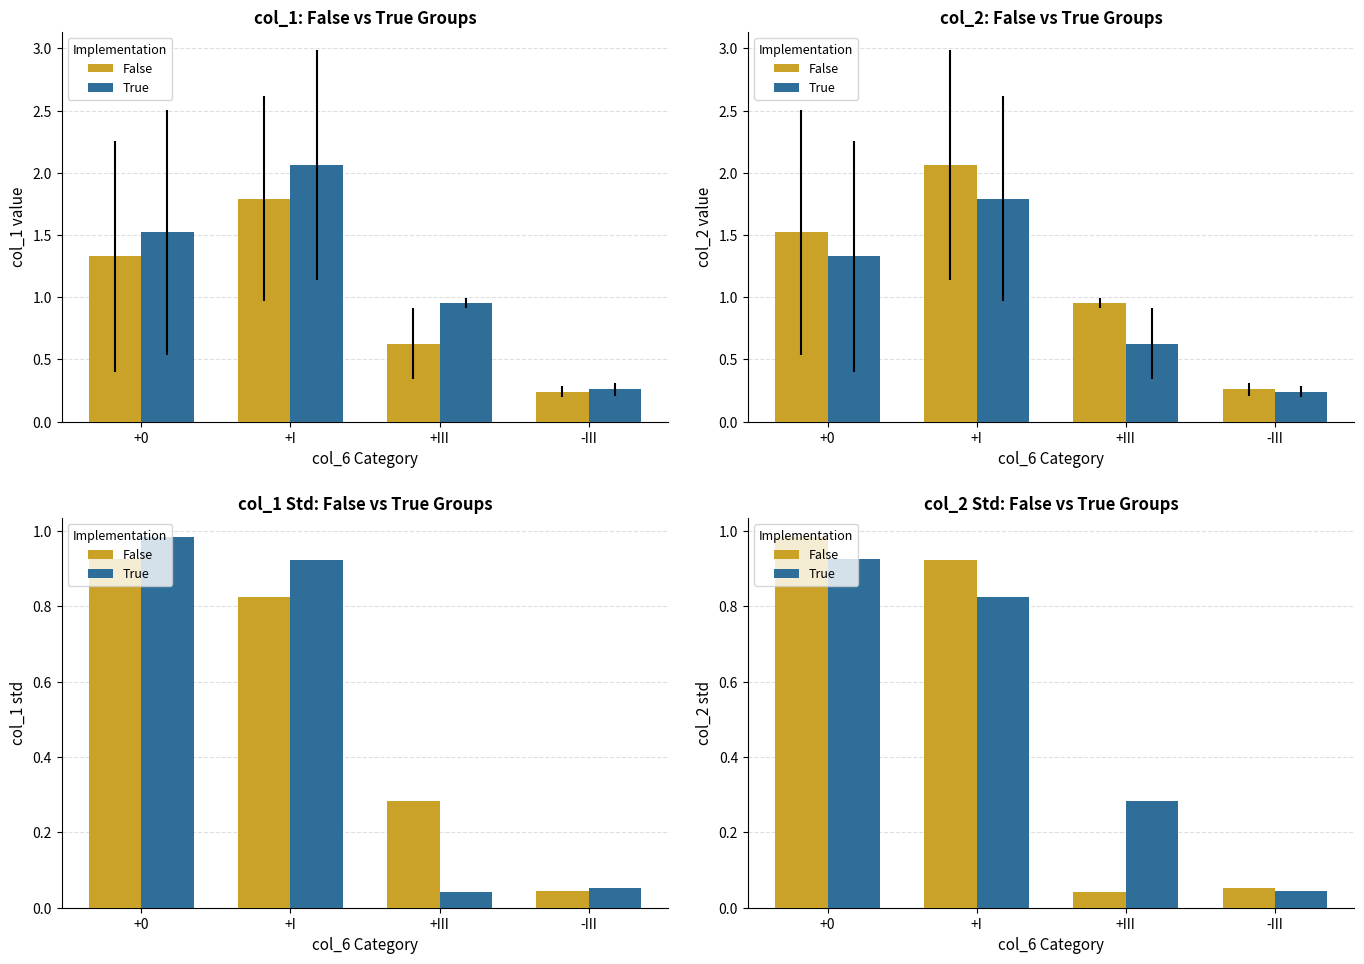

What is the average value of the True series?

0.5